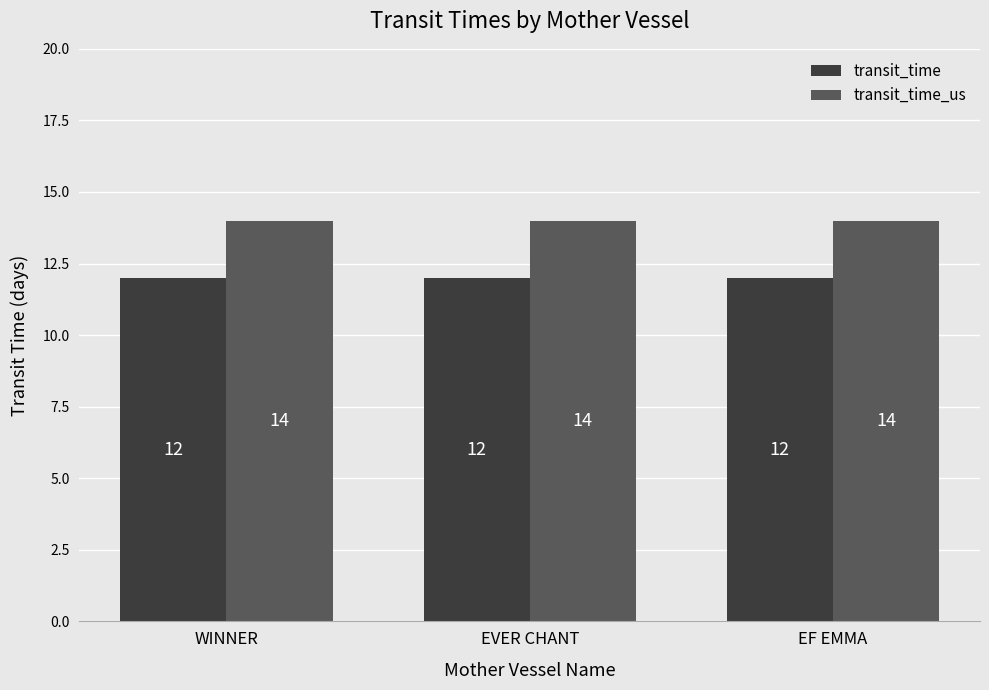

What is the lowest value of the transit_time_us series?

14